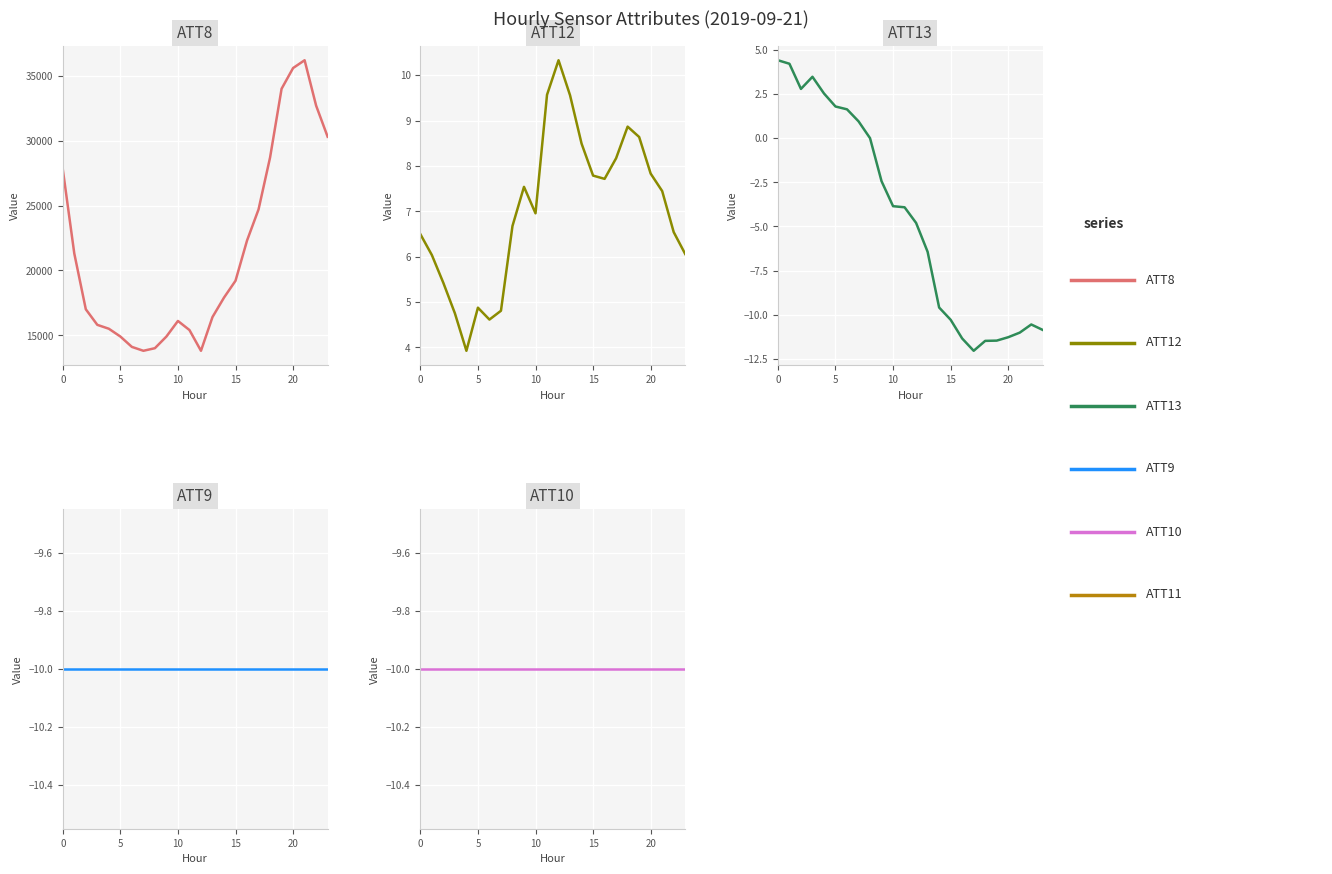

True or false: ATT12 has a value of 7.7 at 16.

True